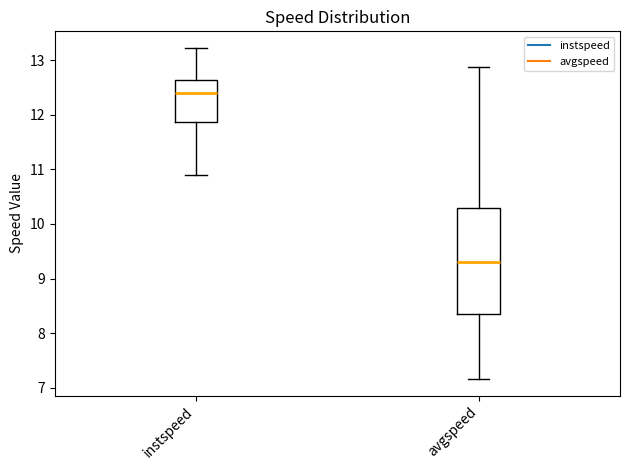

Which box is the tallest, from its lower edge to its upper edge?

avgspeed